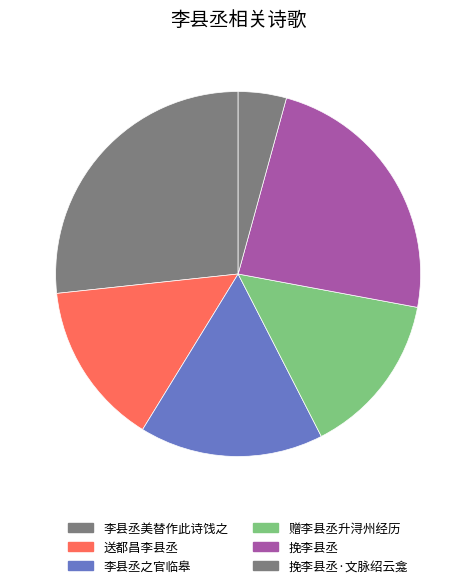

Which slice is the largest?

李县丞美替作此诗饯之